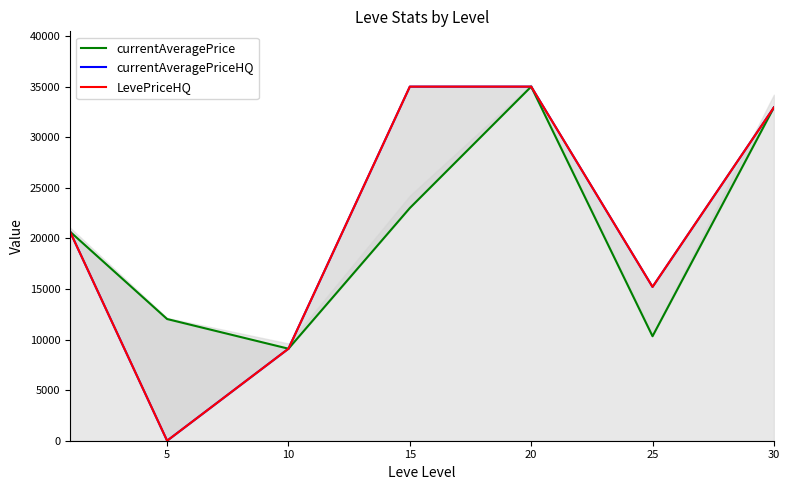

At which label does currentAveragePriceHQ reach its minimum?

5